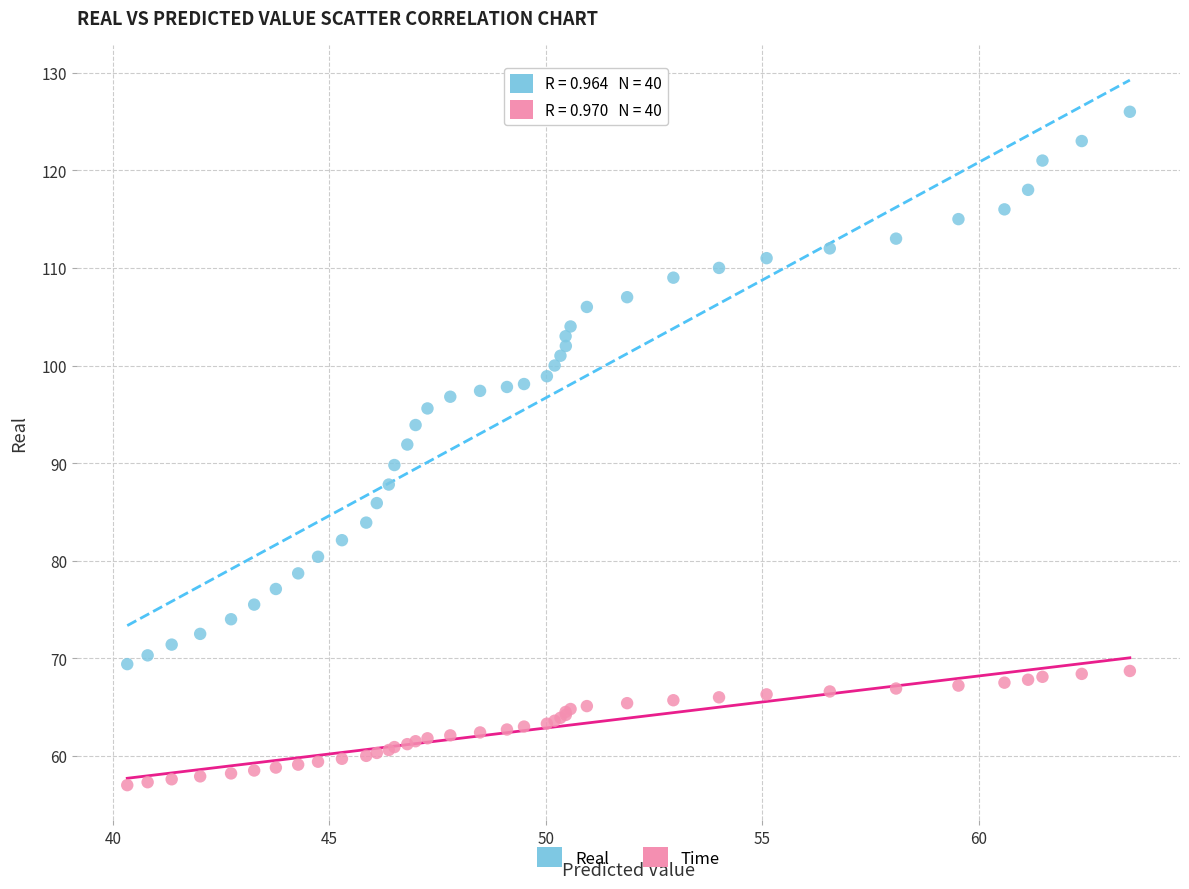

Which series has the widest spread of Y values?

Real